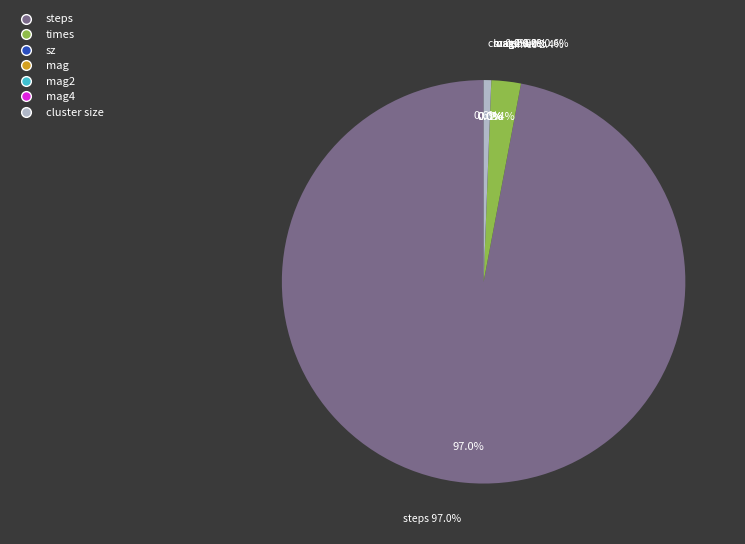

Which category has the biggest portion of the pie?

steps